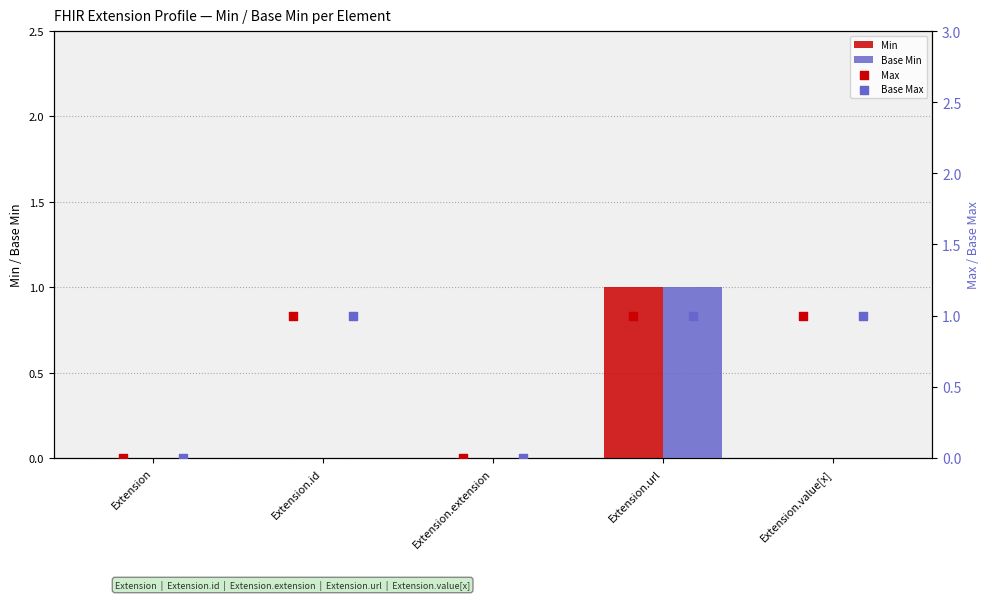

Which series contains the lowest Y value?

Min